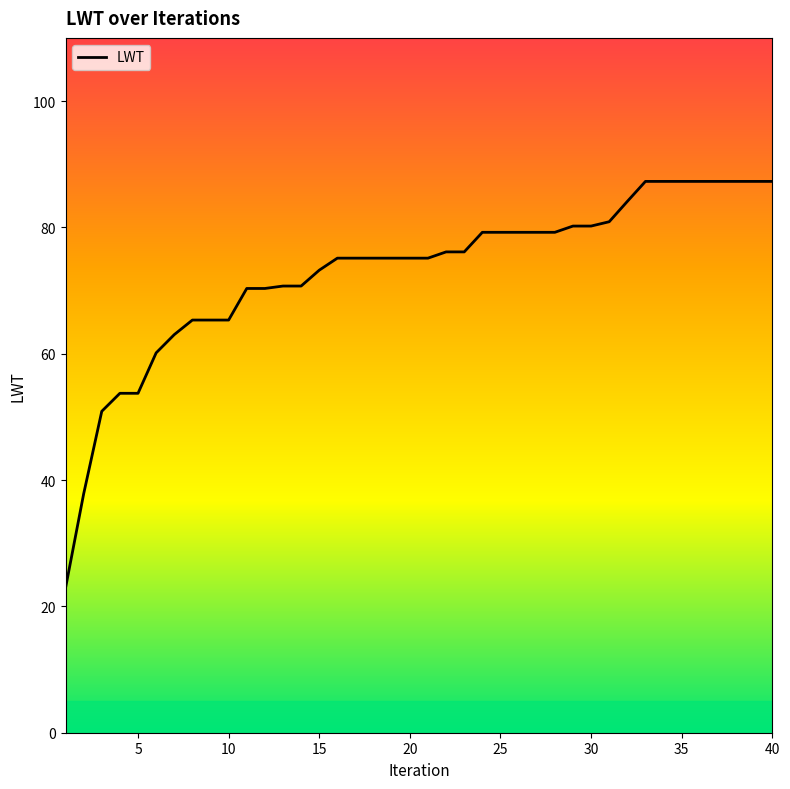

What is the greatest value displayed?

87.3